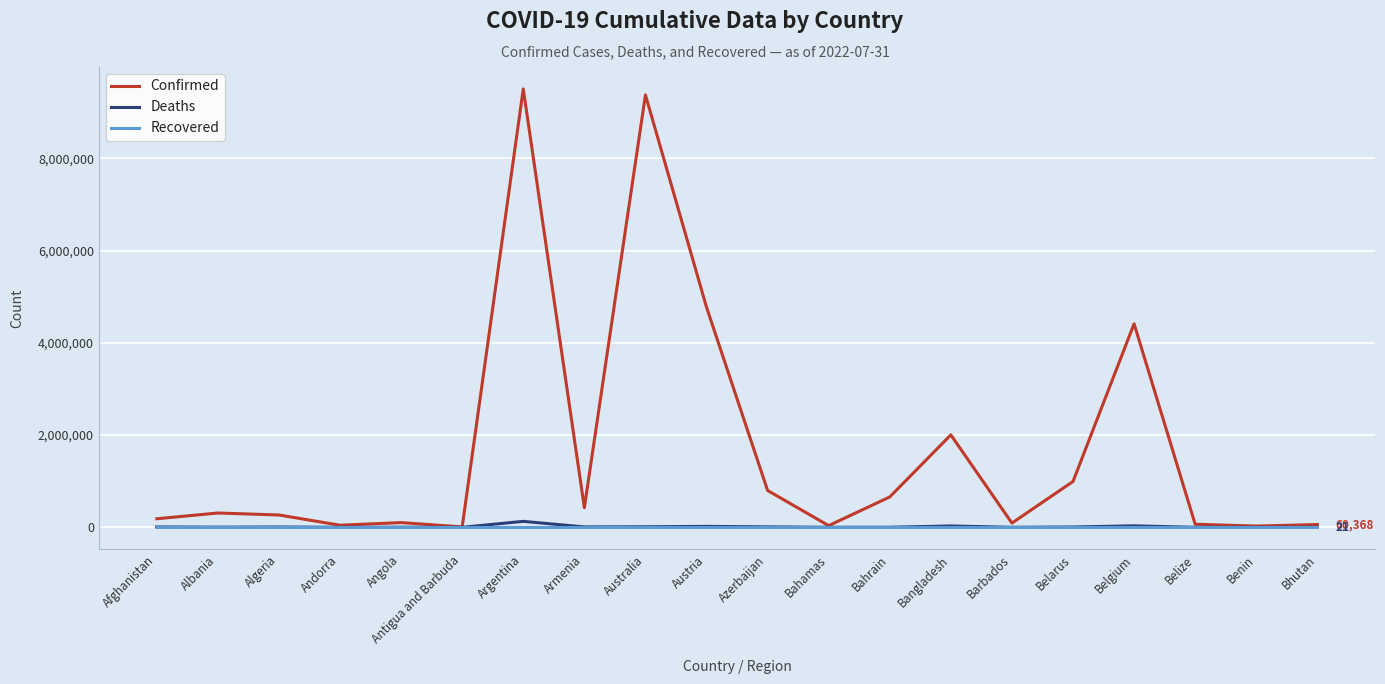

What are all the series names shown in the legend?

Confirmed, Deaths, Recovered